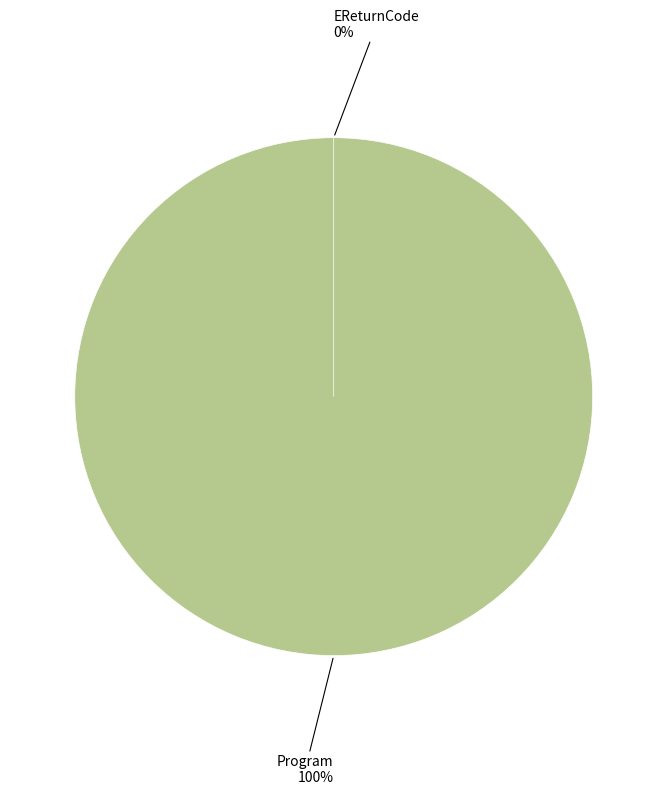

What is the smallest slice in the pie chart?

EReturnCode